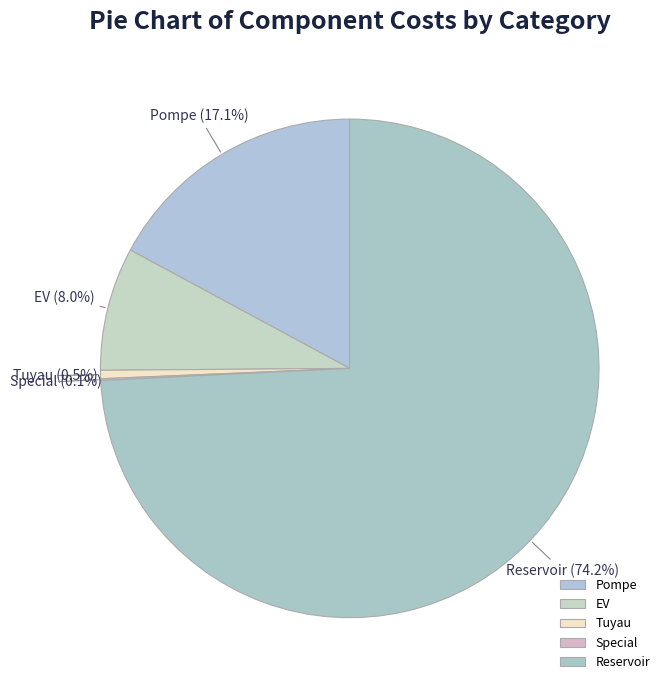

What percentage is the Reservoir slice, to the nearest percent?

74%